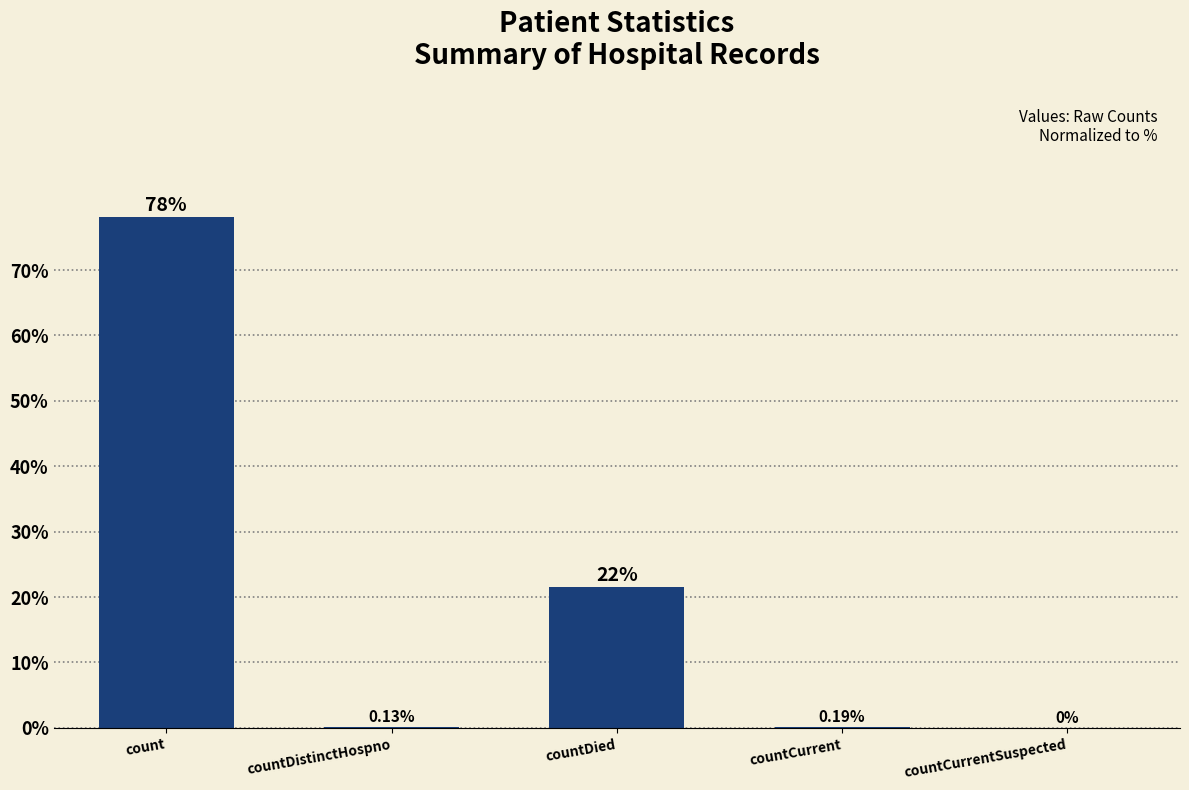

What is the sum of all values?

100.0